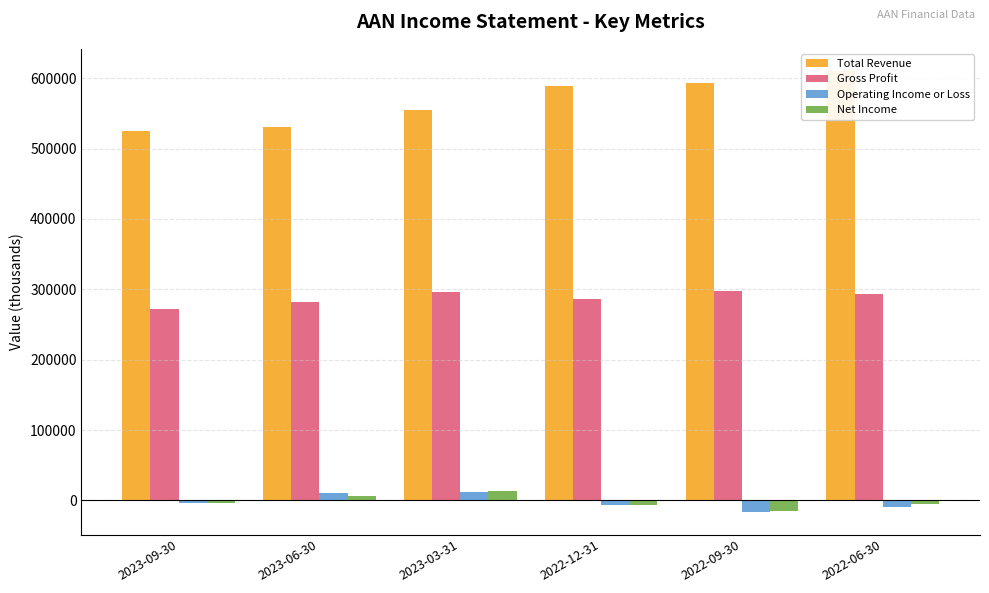

What is the difference between the maximum and minimum values in the Net Income series?

28400